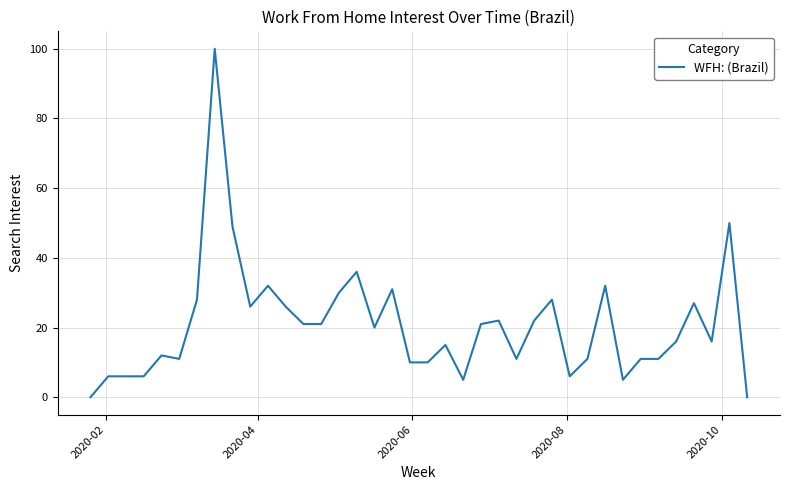

What is the difference between the maximum and minimum values?

100